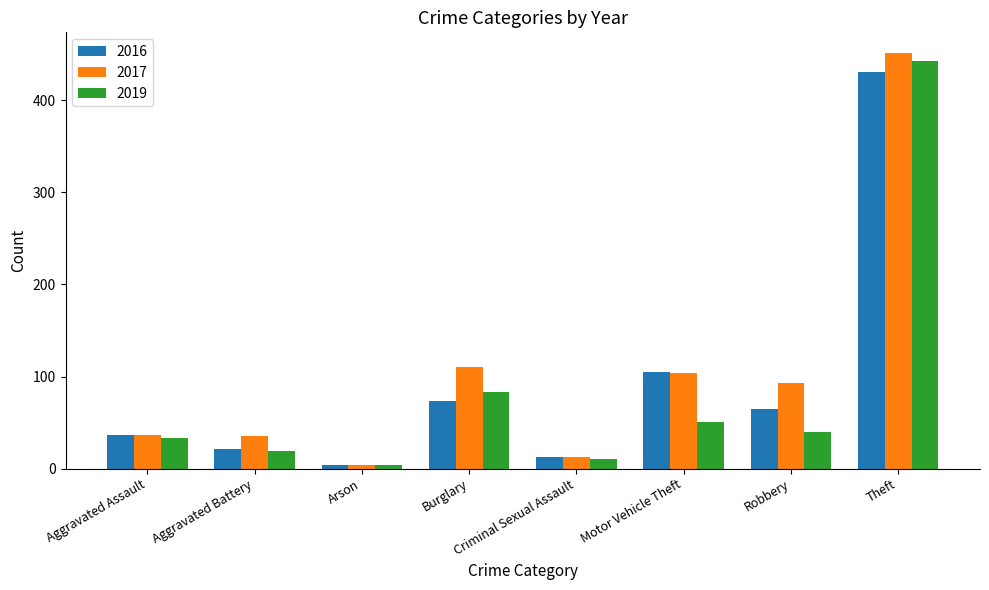

Is the value of 2016 at Robbery greater than the value of 2019 at Burglary?

No